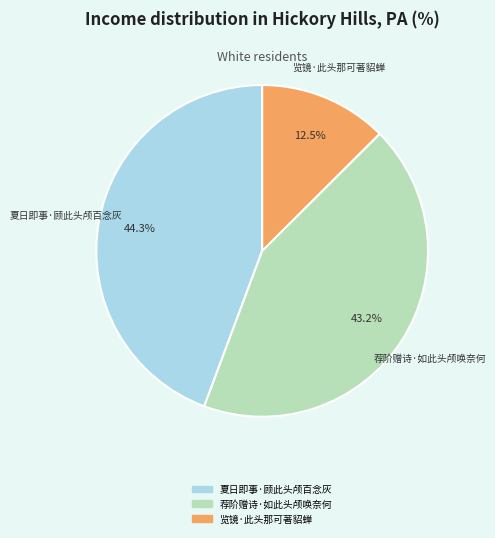

Is it true that 荐阶赠诗·如此头颅唤奈何 is 33% of the pie?

False